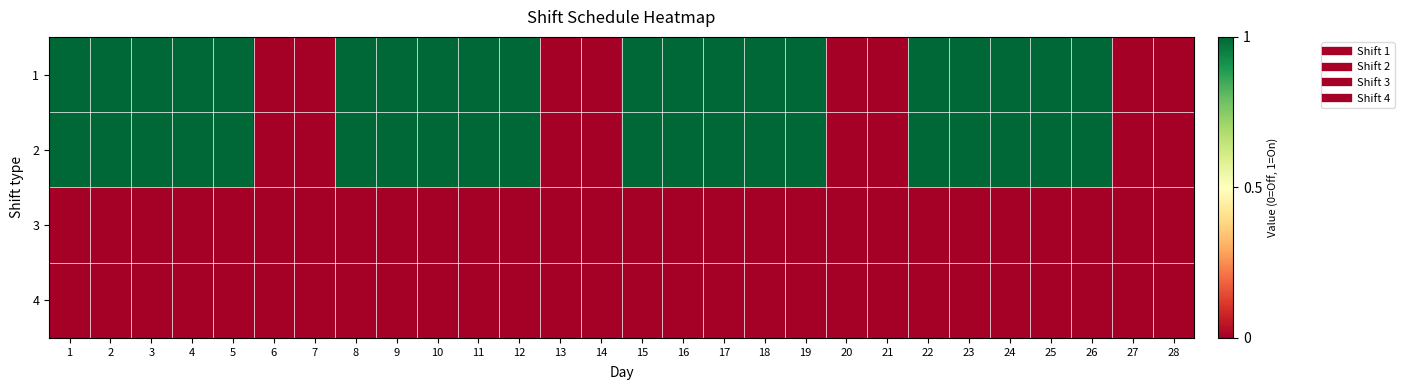

What is the maximum value shown in the chart?

1